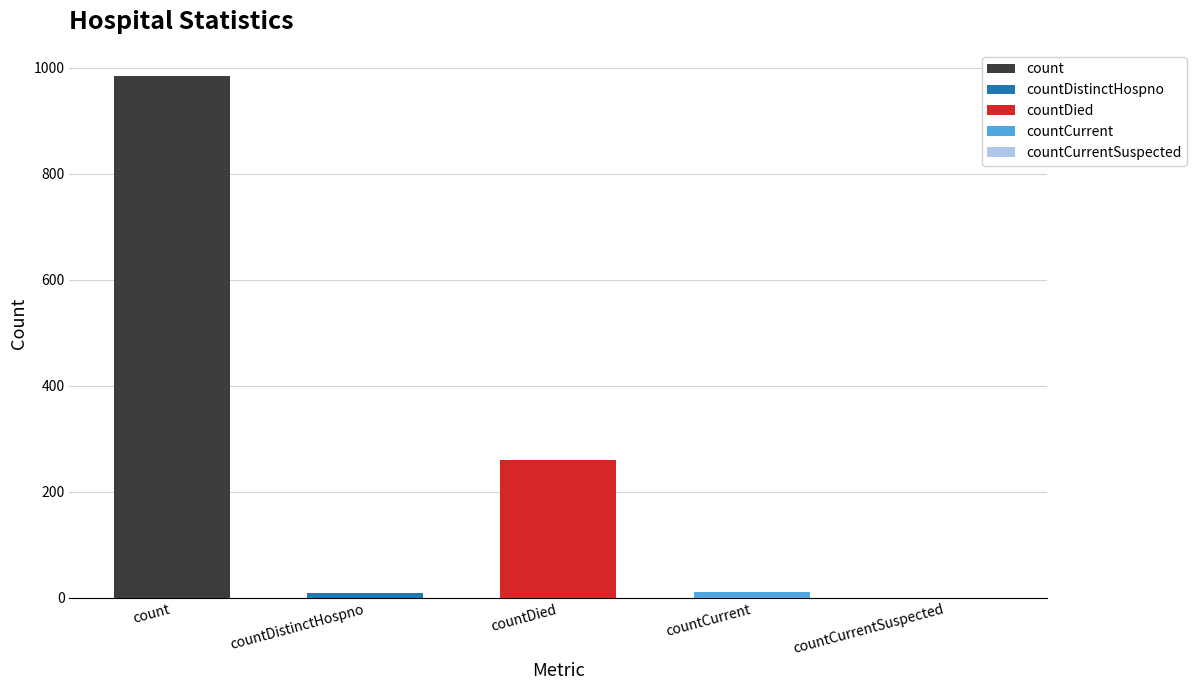

List the labels in order of value, smallest first.

countCurrentSuspected, countDistinctHospno, countCurrent, countDied, count